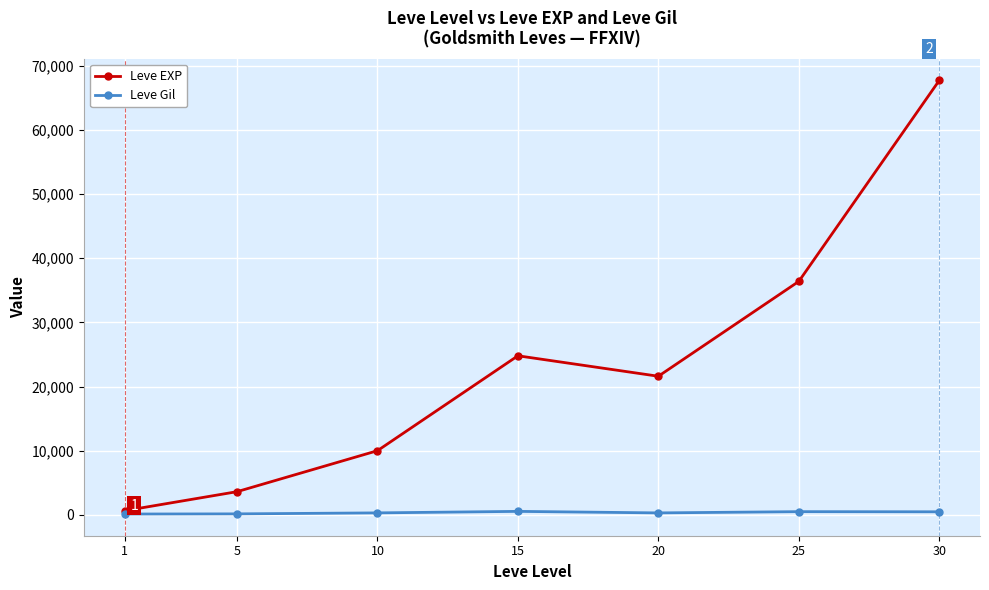

How many interior local peaks does the Leve EXP series have?

1